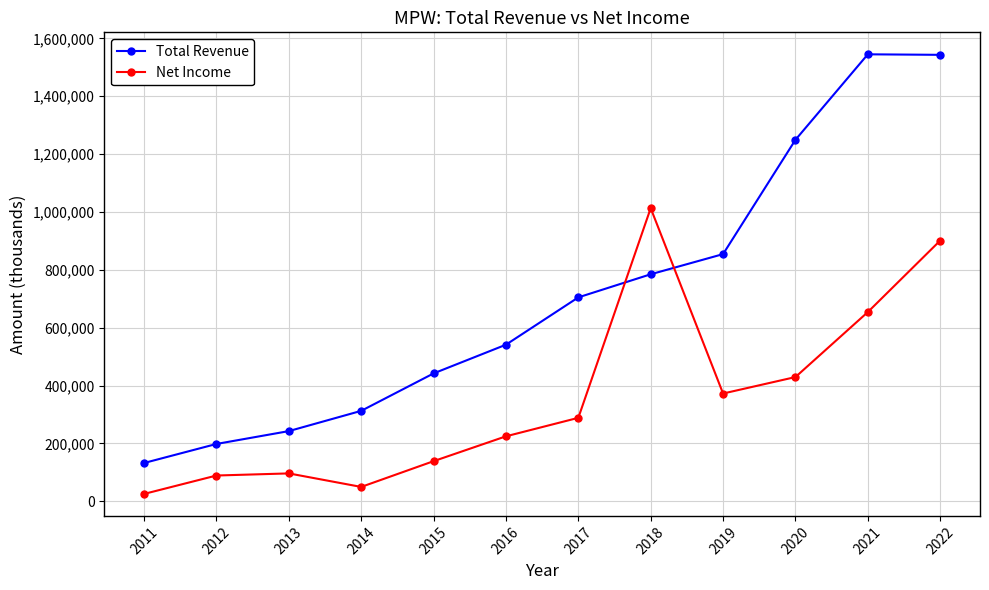

The Net Income series shows 372400 at 2019. True or false?

True